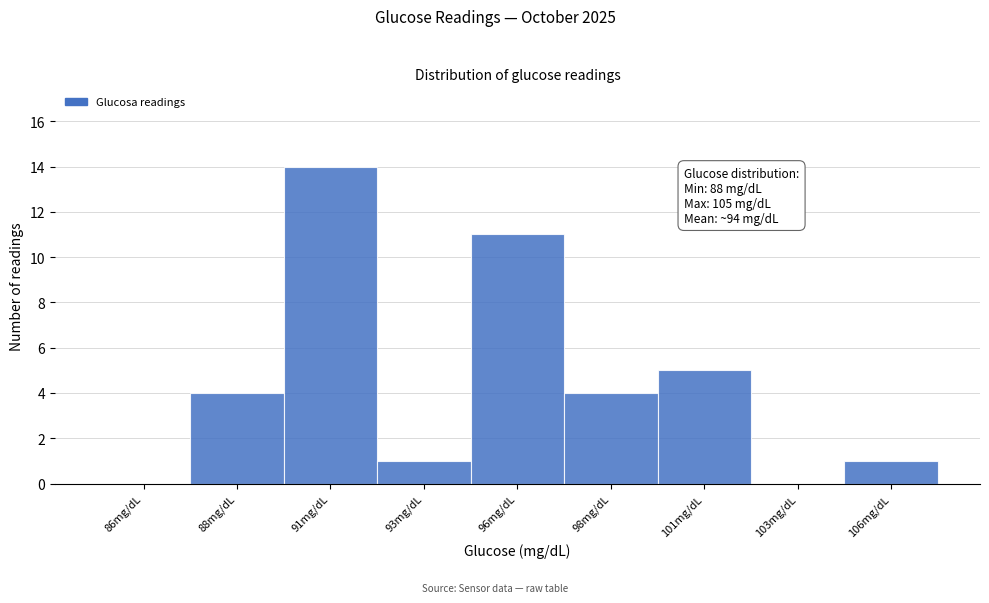

Reading left to right, extract all data points from this chart.

86mg/dL=0	88mg/dL=4	91mg/dL=14	93mg/dL=1	96mg/dL=11	98mg/dL=4	101mg/dL=5	103mg/dL=0	106mg/dL=1